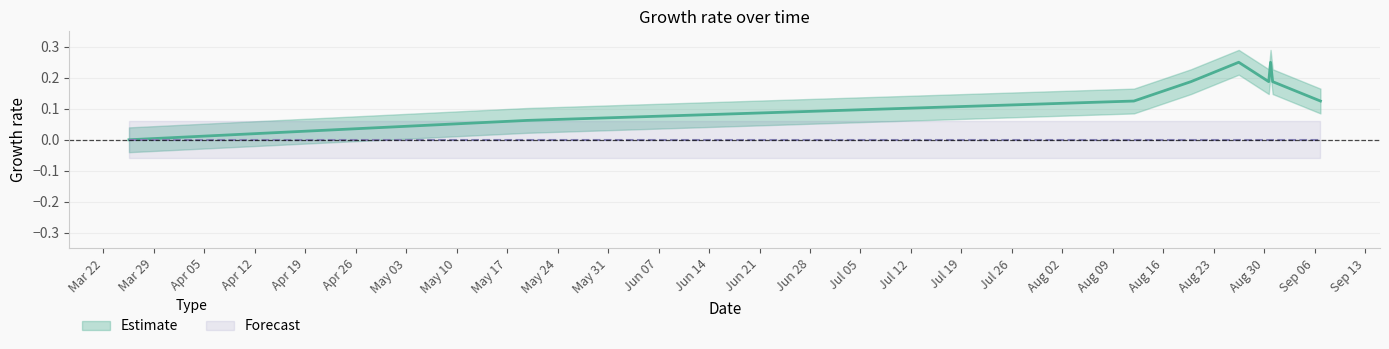

Reading left to right, what are all the values shown in this chart?

0.0	0.1	0.1	0.2	0.2	0.2	0.2	0.2	0.1